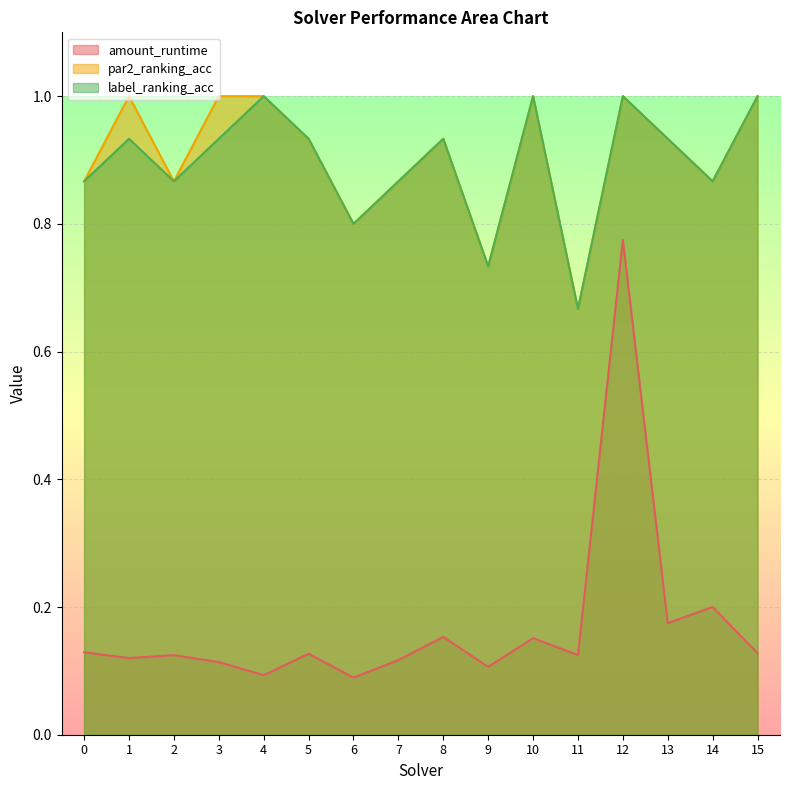

Is it true that label_ranking_acc equals 0.9 at 3?

True